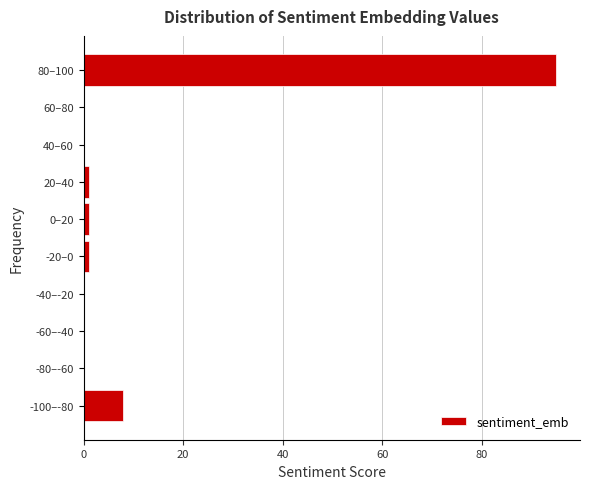

Reading bottom to top, transcribe all the data shown in this chart.

-100–-80=8	-80–-60=0	-60–-40=0	-40–-20=0	-20–0=1	0–20=1	20–40=1	40–60=0	60–80=0	80–100=95